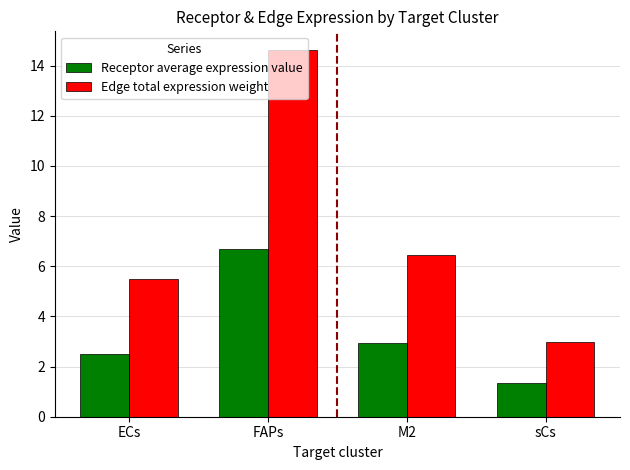

Reading right to left, what are all the values shown in this chart?

Receptor average expression value: 1.4	2.9	6.7	2.5
Edge total expression weight: 3.0	6.5	14.6	5.5